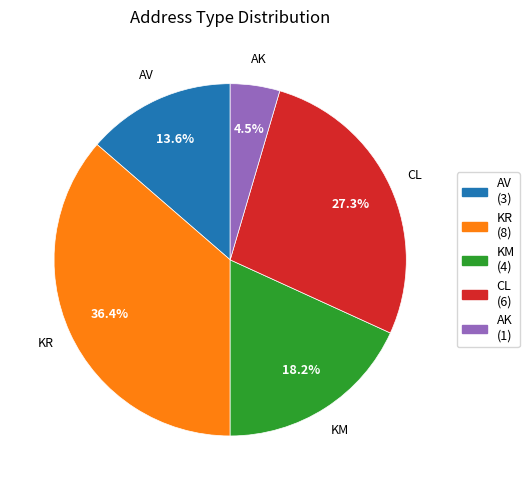

To the nearest percent, what is the difference between the largest and smallest slice percentages?

32%